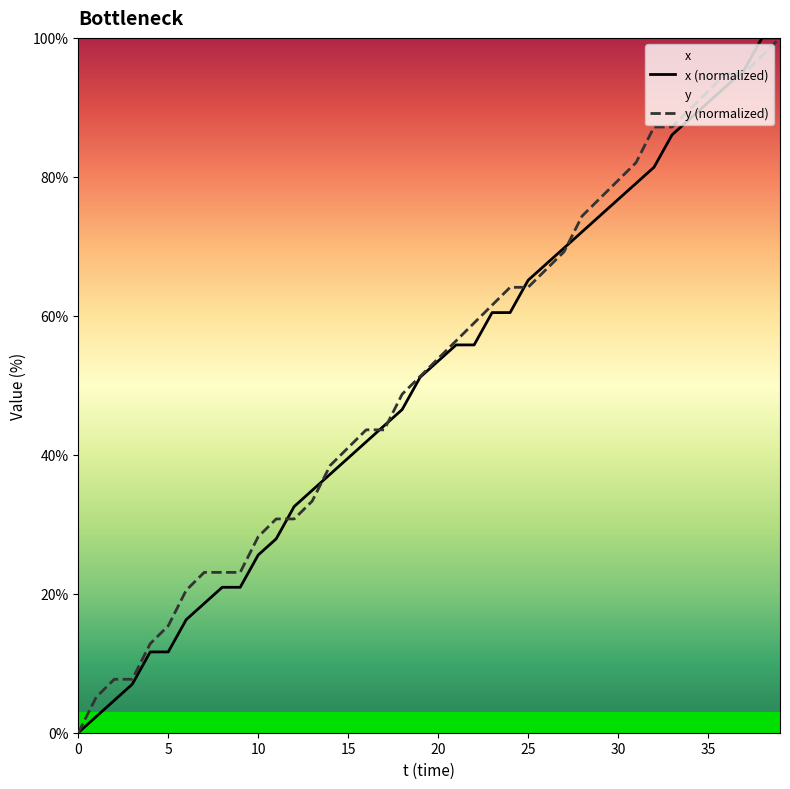

True or false: y has a value of 87.2 at 32.

True